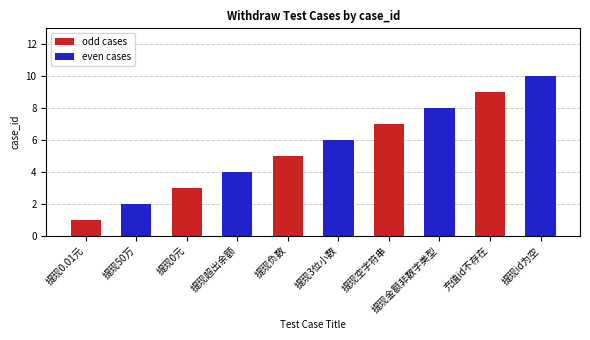

How many bars are there in each group?

2